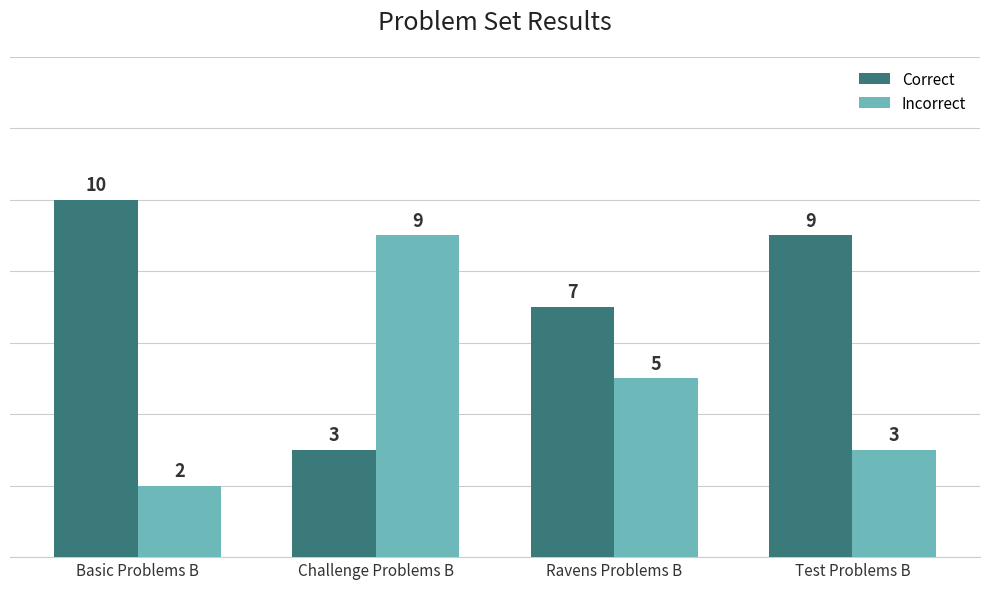

What is the value of the Incorrect bar at the 3rd from the left?

5